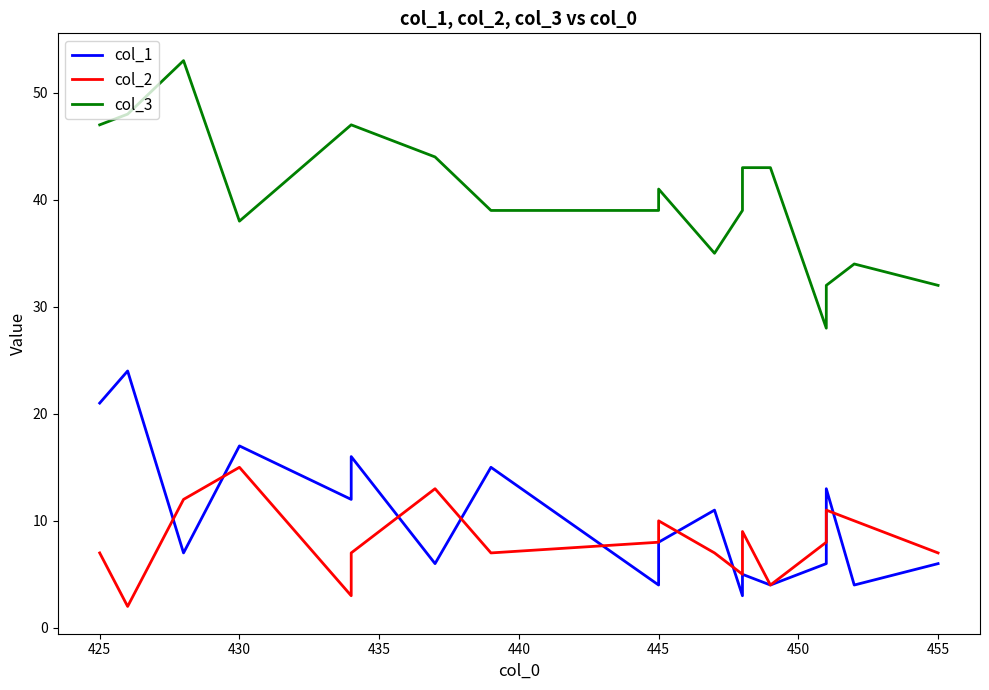

At how many categories does at least one series exceed 47?

2